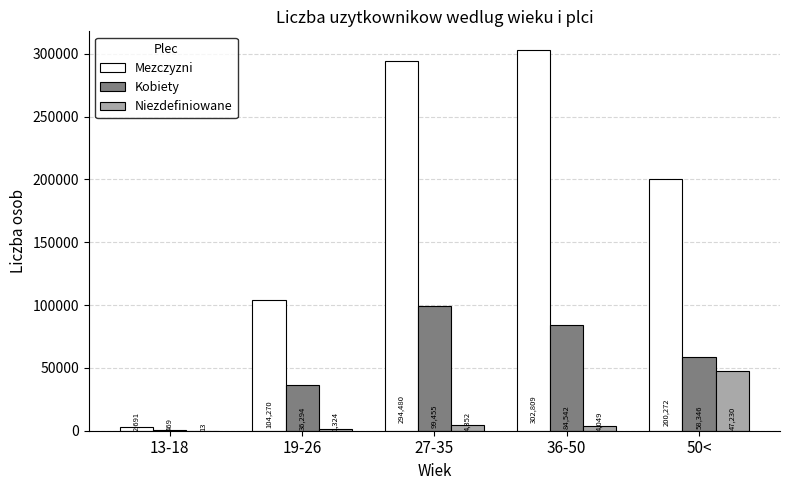

Is it true that Mezczyzni equals 173970 at 36-50?

False